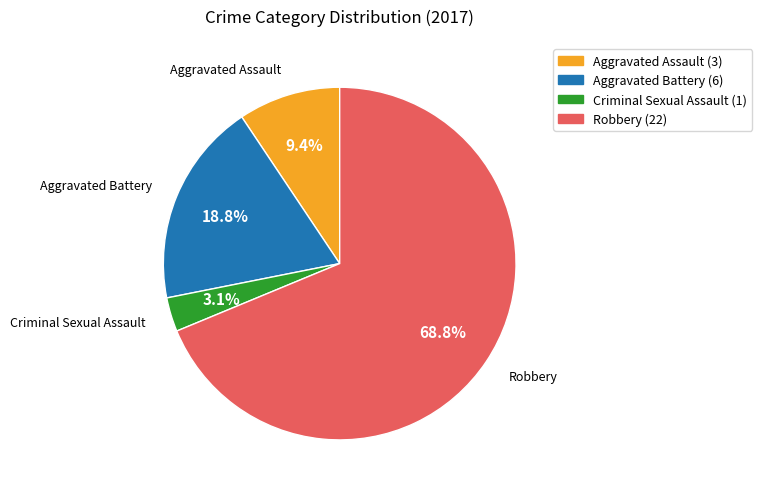

How much of the chart is everything except Criminal Sexual Assault?

96.9%